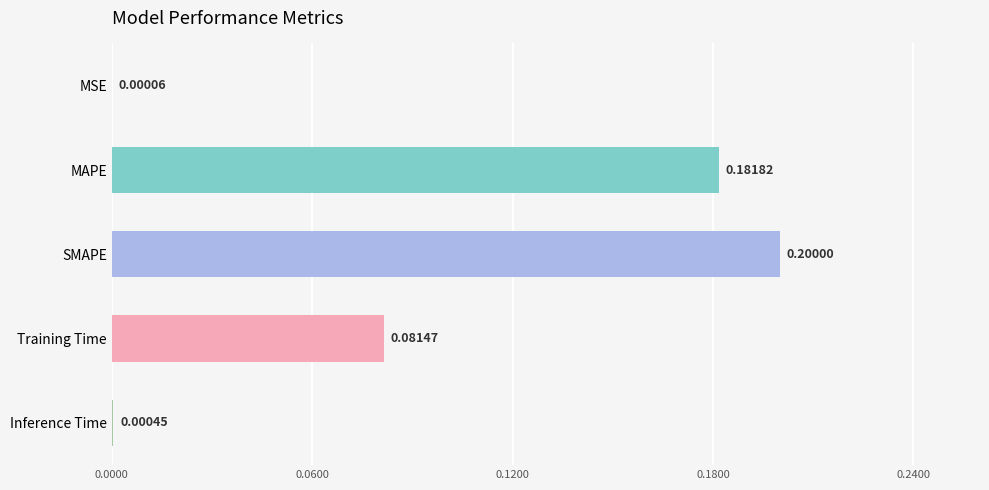

Which has a higher value, Inference Time or MSE?

Inference Time